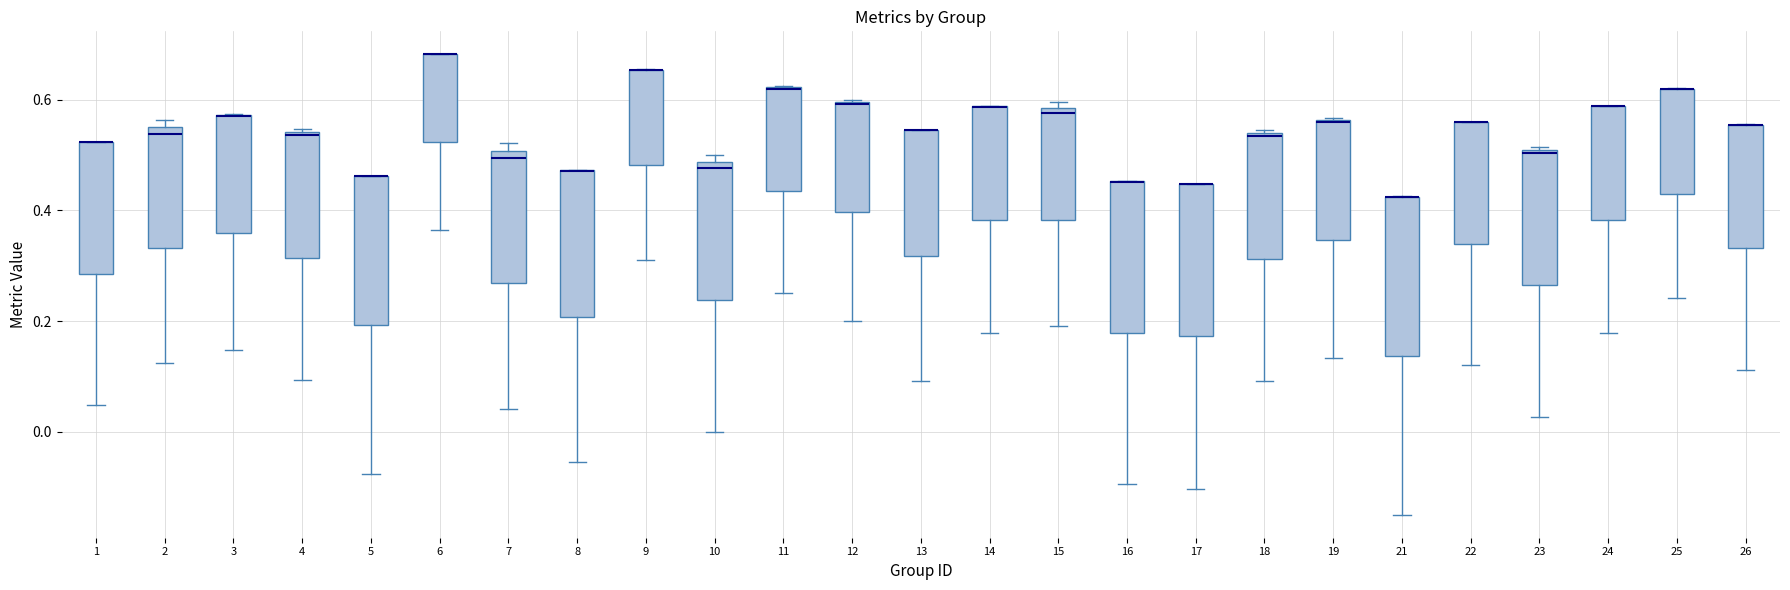

Where is the upper edge of the box at x = 13 on the y-axis? The values are not printed on the chart, so give them approximately, as read against the axis.

0.54